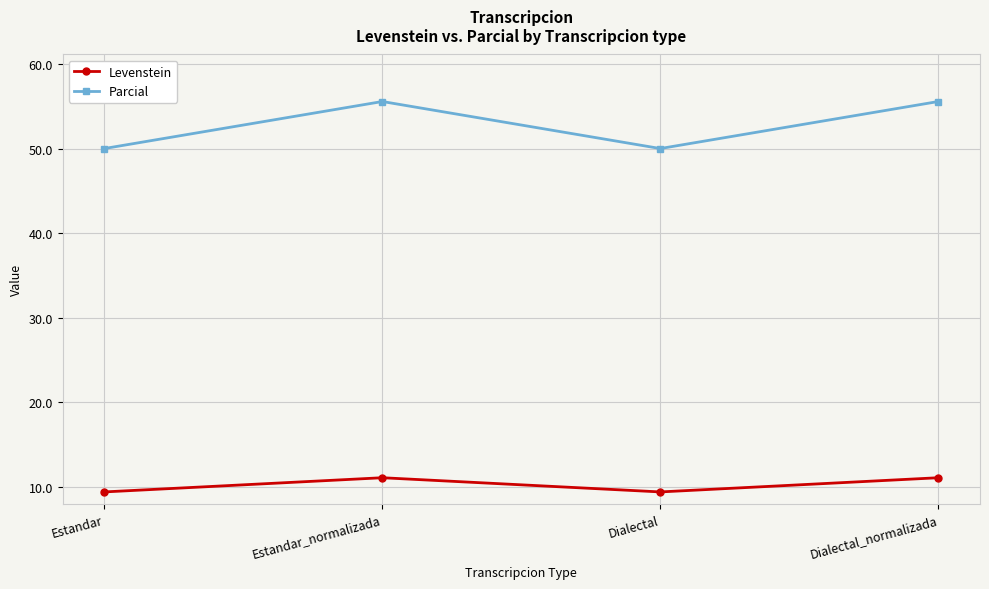

What is the sum of all Levenstein values?

41.1